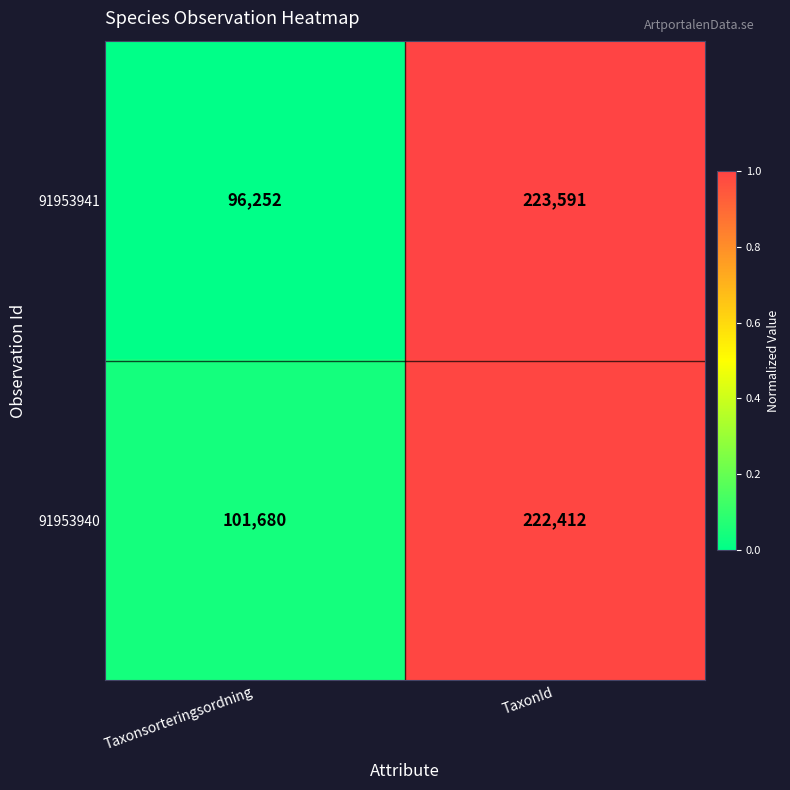

What is the sum of the 91953940 values at Taxonsorteringsordning and TaxonId?

324092